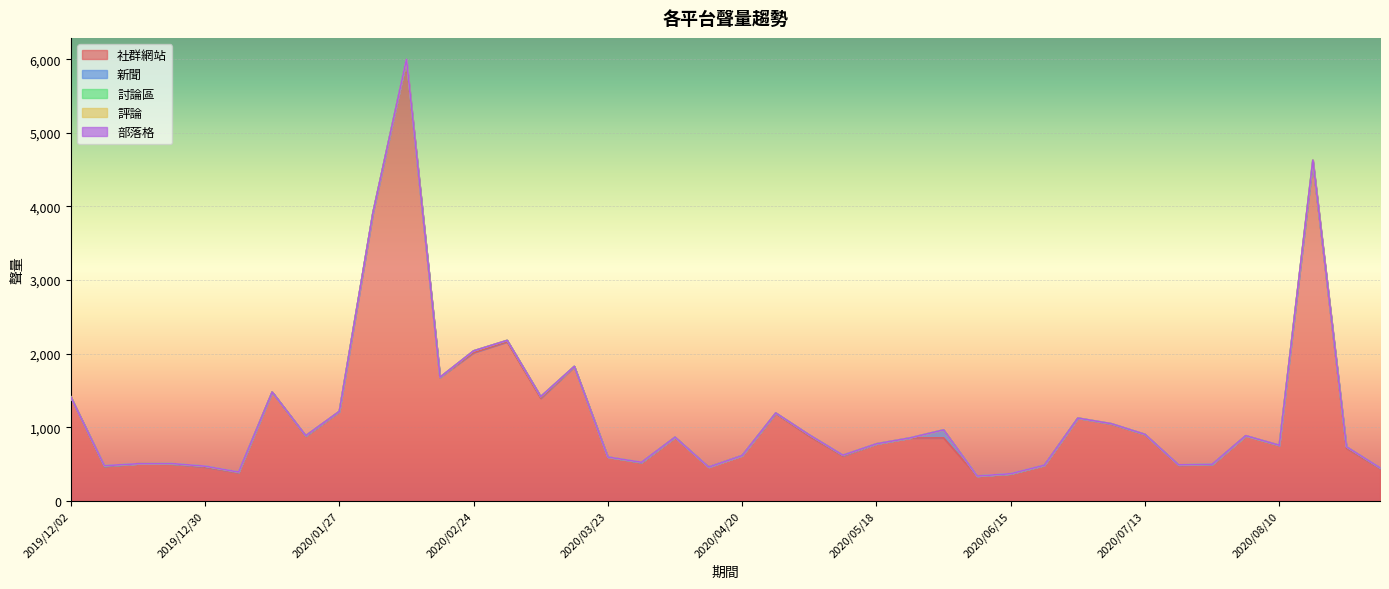

Which series has the largest total across all categories?

社群網站